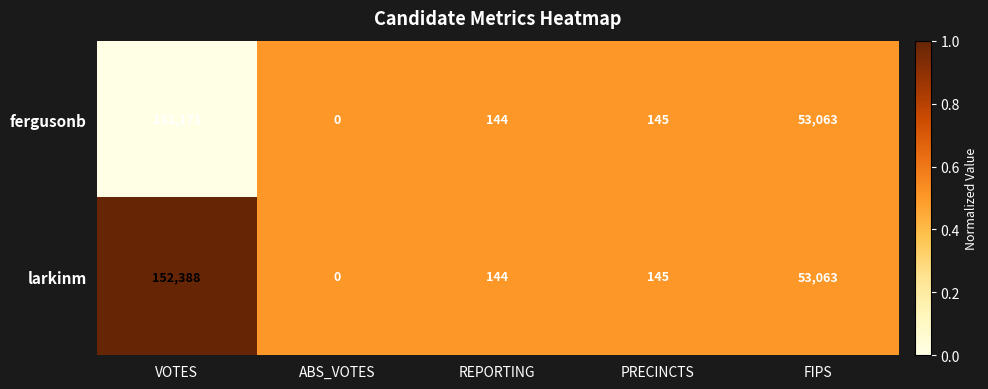

True or false: fergusonb has a value of 131171 at VOTES.

True